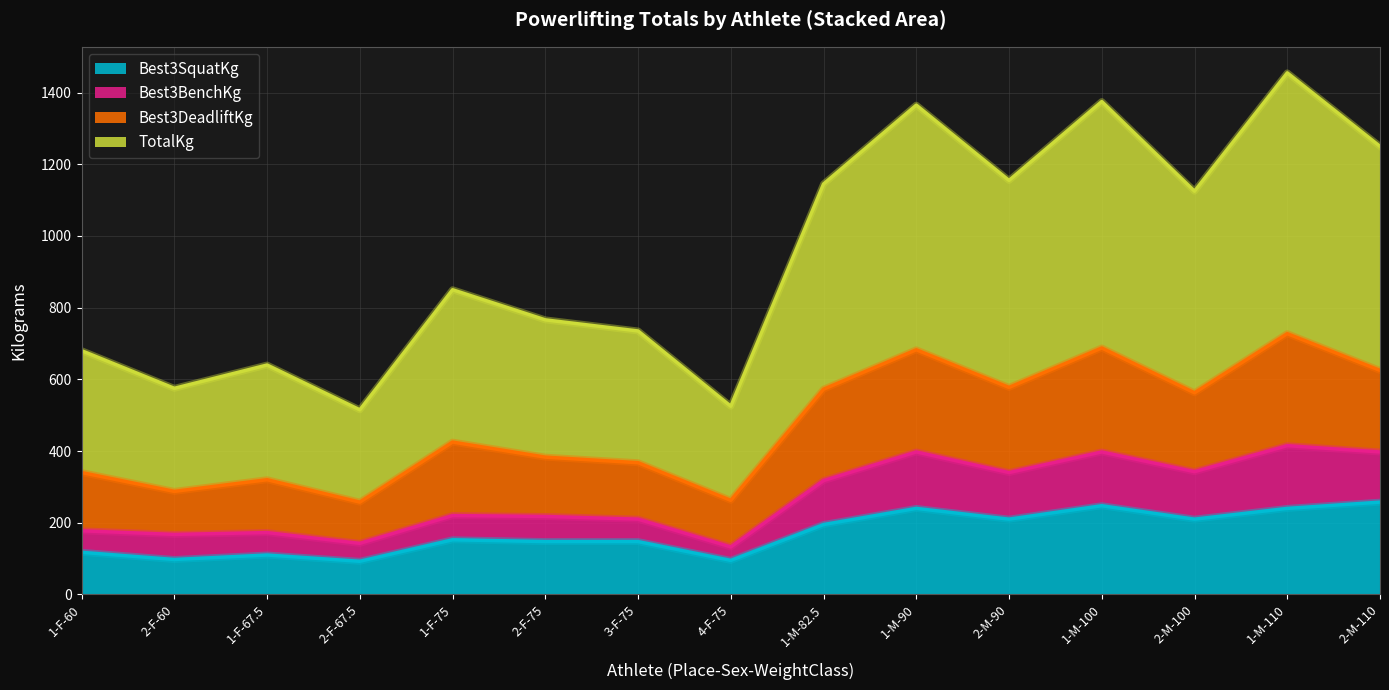

What is the total value across all series at 3-F-75?

735.0